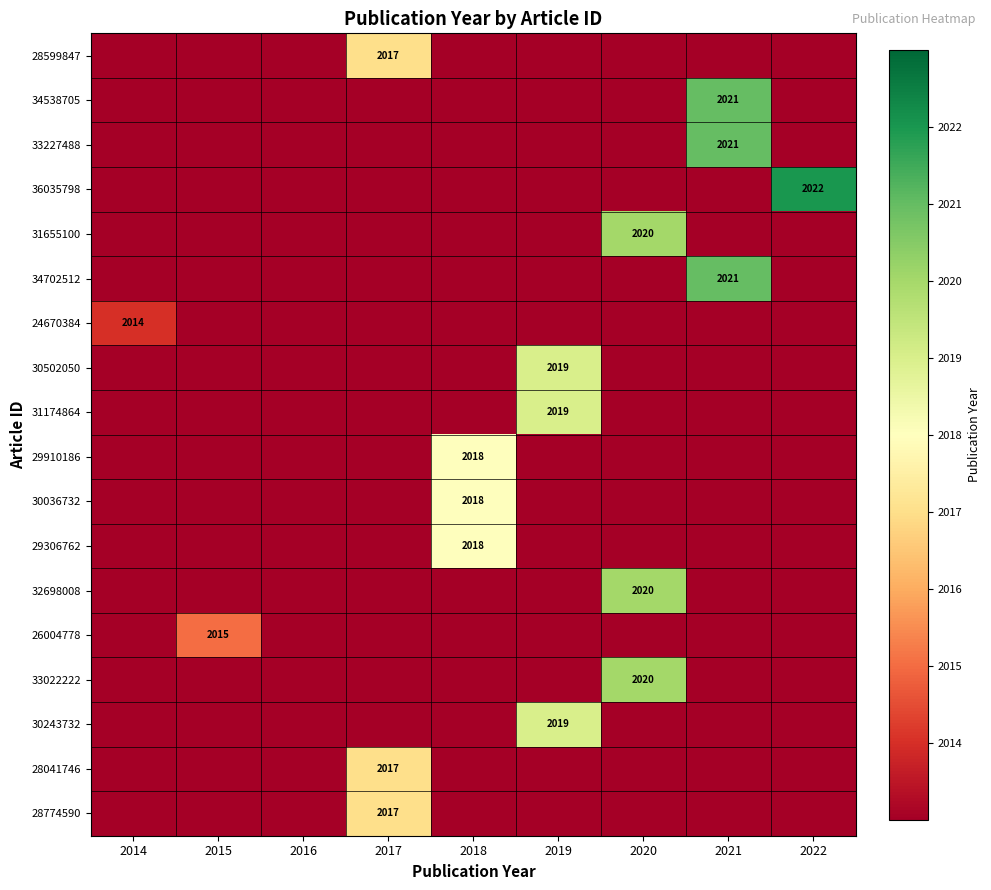

At which category is the sum across all series the highest?

2021